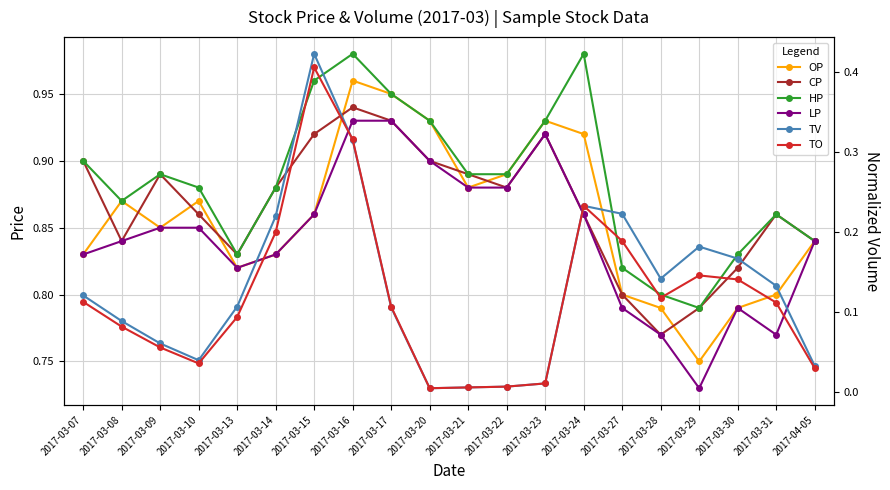

What are all the series names shown in the legend?

OP, CP, HP, LP, TV, TO